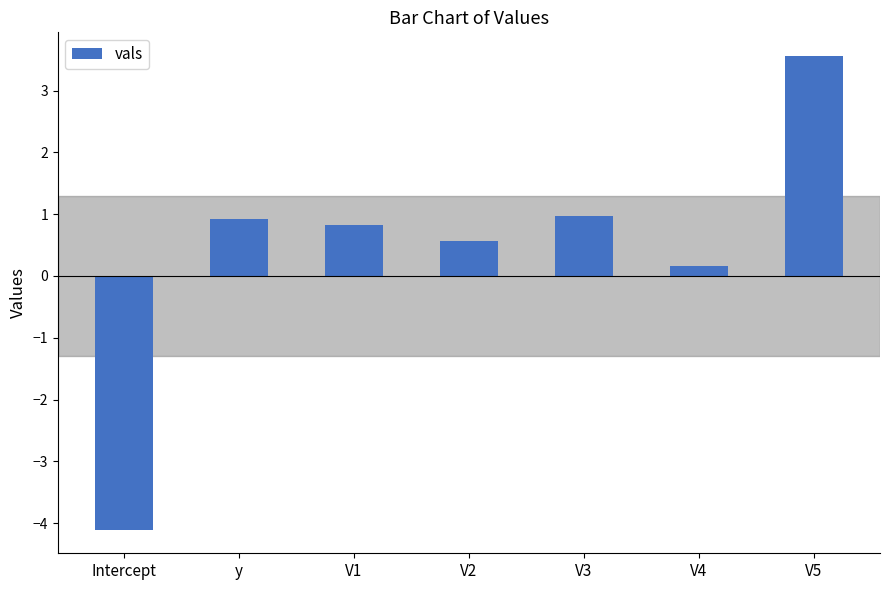

Reading left to right, list all the values displayed in this chart.

-4.1	0.9	0.8	0.6	1.0	0.2	3.6